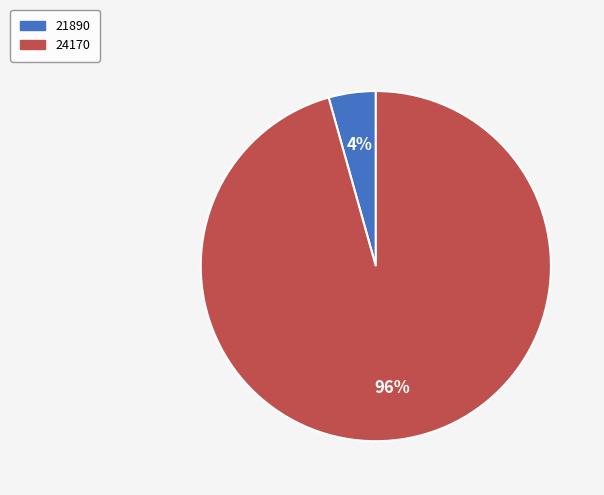

Which has a higher value, 21890 or 24170?

24170